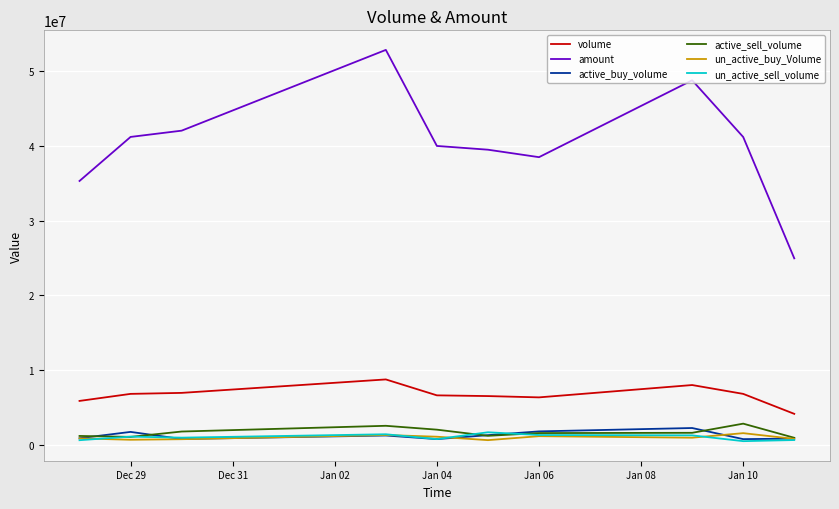

Which series has the largest range (max minus min)?

amount